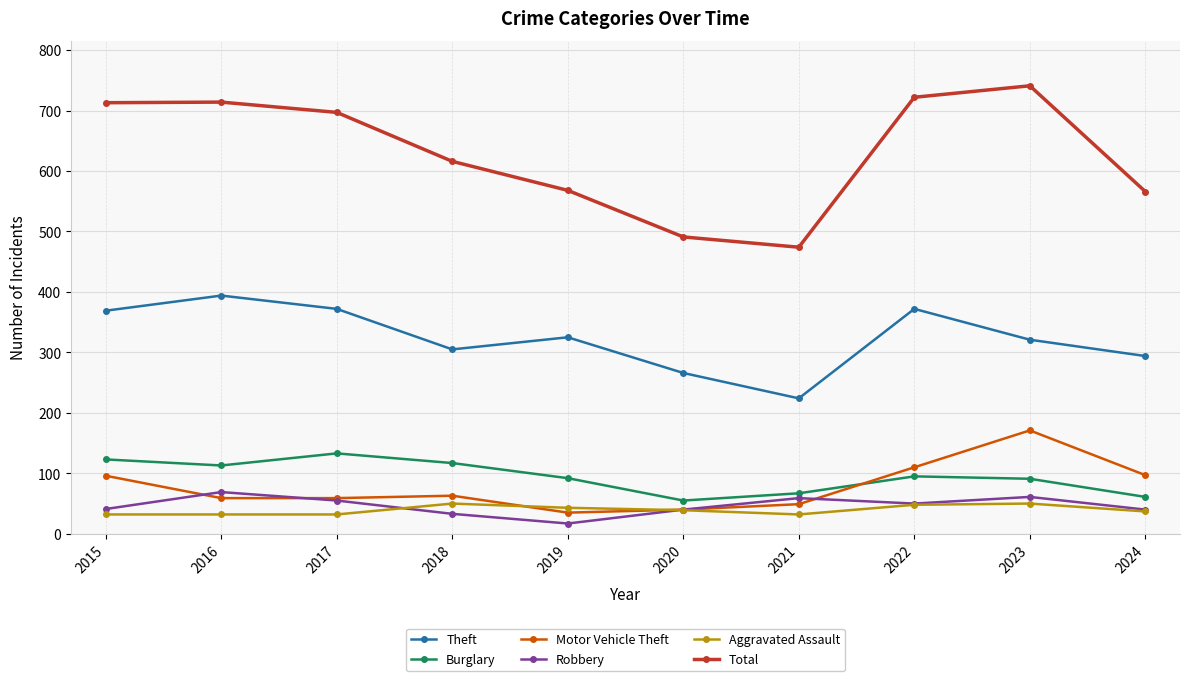

Which category has the lowest value across all series?

2019